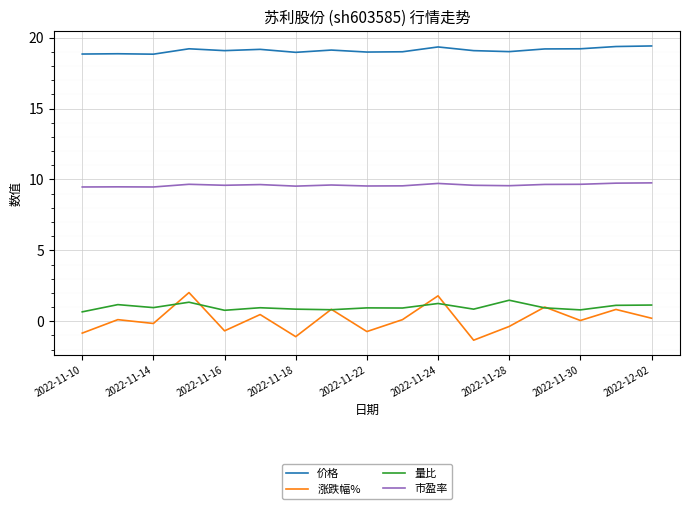

True or false: 量比 and 市盈率 intersect in this chart.

False